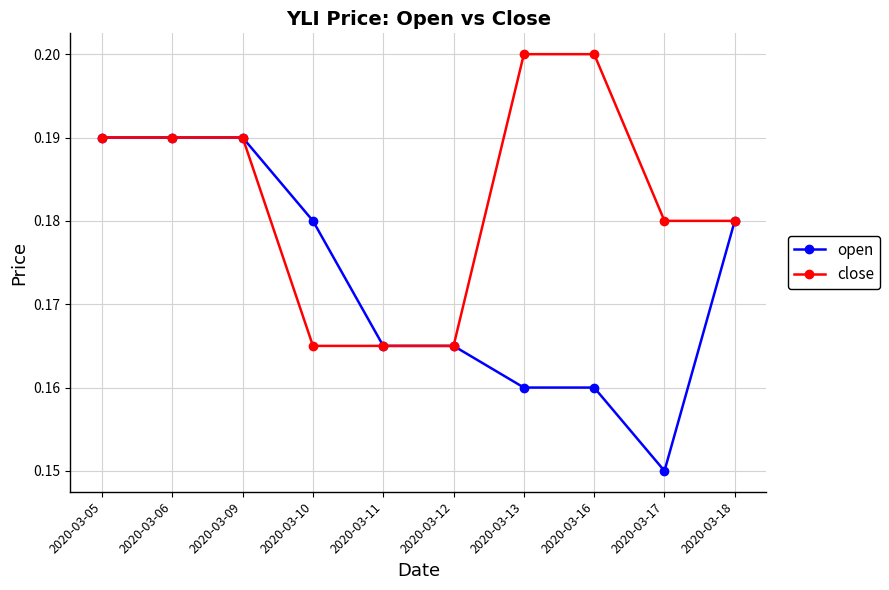

At which label is open closest to 0?

2020-03-17